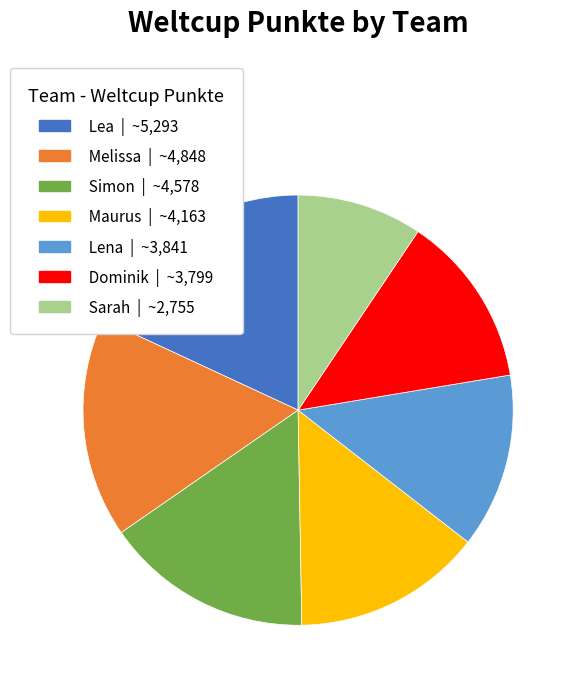

True or false: Lea accounts for 18% of the total.

True